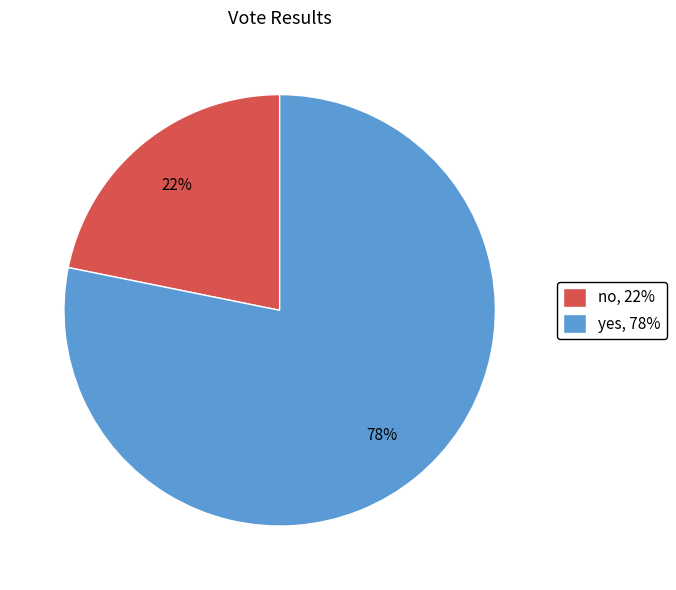

Count the number of slices in the pie.

2